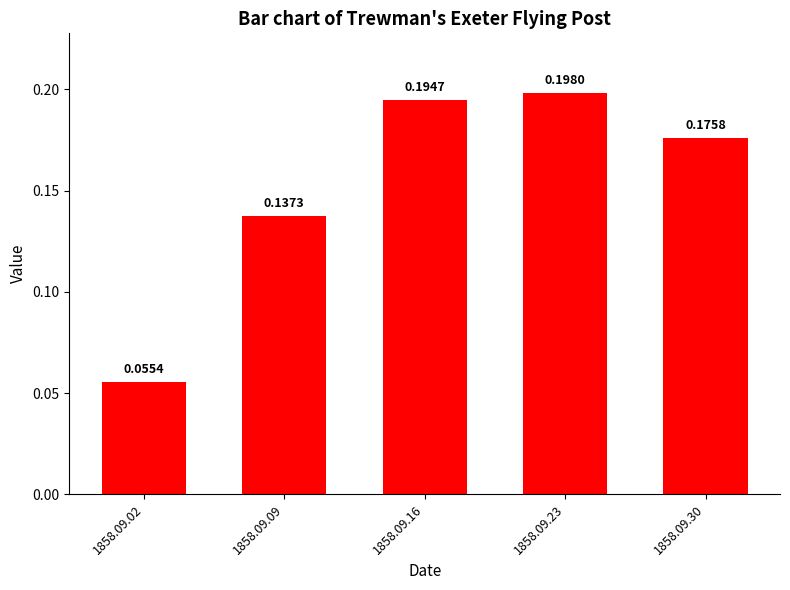

Rank the categories by value from lowest to highest.

1858.09.02, 1858.09.09, 1858.09.30, 1858.09.16, 1858.09.23